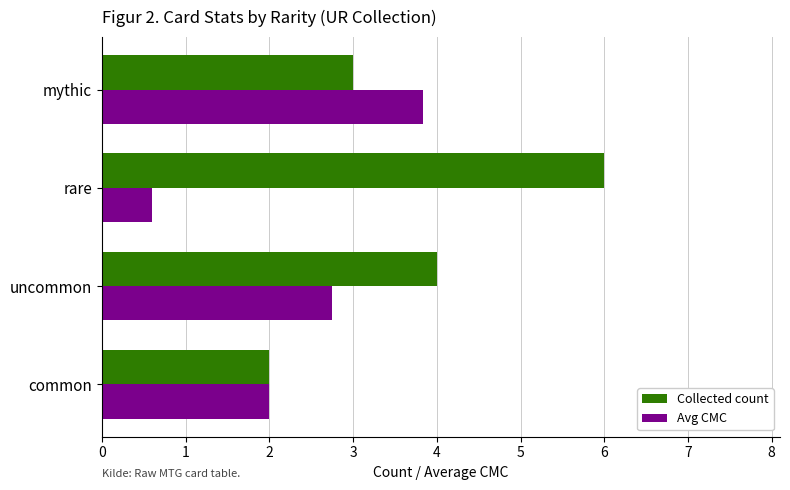

What is the total value across all series at common?

4.0